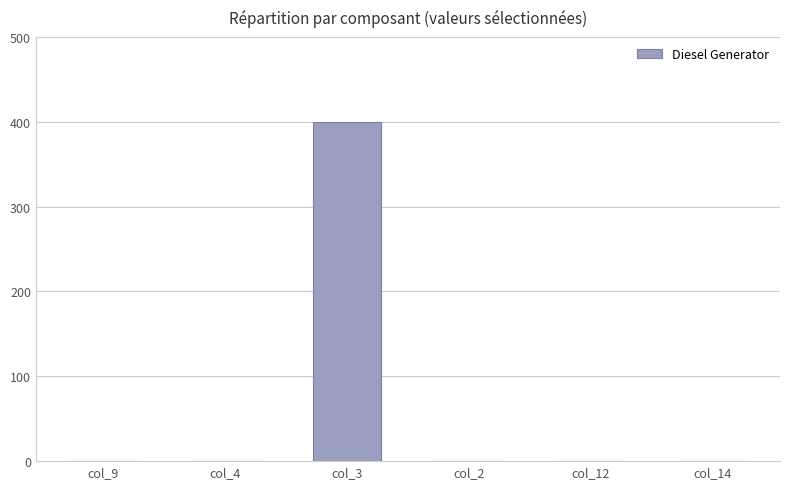

Is it true that the value at col_4 is -272?

False